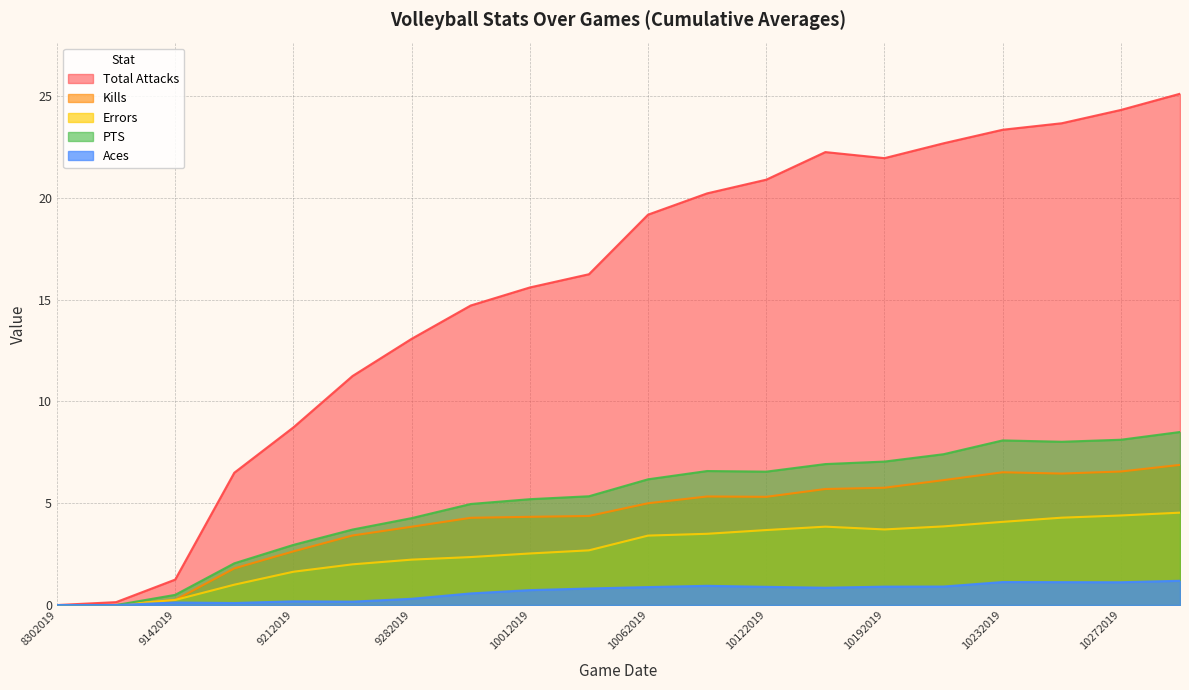

Reading right to left, transcribe all the data shown in this chart.

Total Attacks: 25.1	24.3	23.7	23.3	22.7	22.0	22.2	20.9	20.2	19.2	16.2	15.6	14.7	13.1	11.2	8.7	6.5	1.2	0.1	0.0
Kills: 6.9	6.6	6.5	6.5	6.1	5.8	5.7	5.3	5.3	5.0	4.4	4.3	4.3	3.8	3.4	2.6	1.8	0.2	0.0	0.0
Errors: 4.5	4.4	4.3	4.1	3.9	3.7	3.9	3.7	3.5	3.4	2.7	2.5	2.4	2.2	2.0	1.6	1.0	0.2	0.0	0.0
PTS: 8.5	8.1	8.0	8.1	7.4	7.0	6.9	6.6	6.6	6.2	5.3	5.2	5.0	4.3	3.7	3.0	2.0	0.5	0.0	0.0
Aces: 1.2	1.1	1.1	1.1	0.9	0.9	0.8	0.9	0.9	0.9	0.8	0.7	0.6	0.3	0.2	0.2	0.1	0.1	0.0	0.0